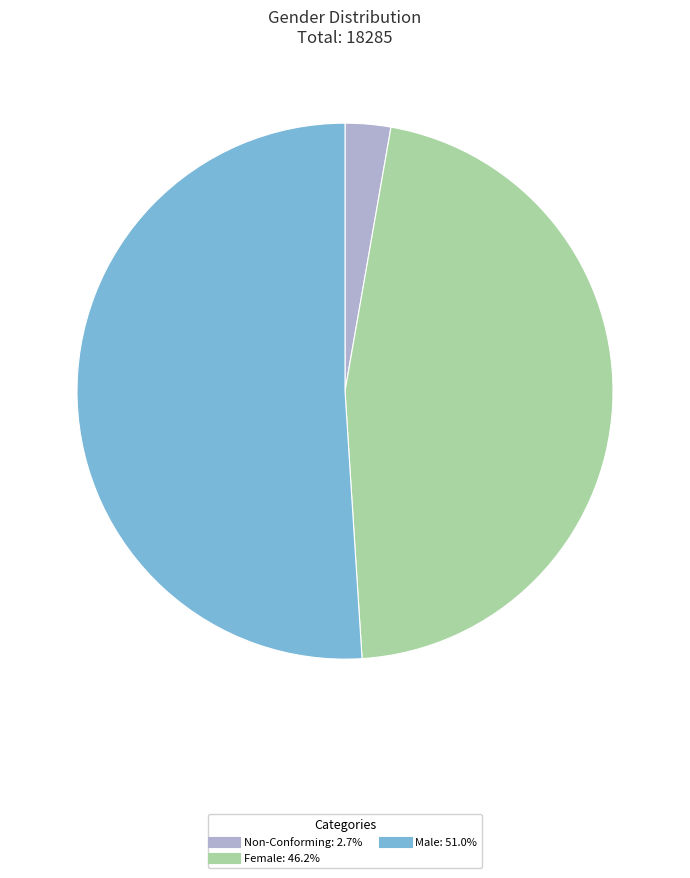

What is the largest slice in the pie chart?

Male